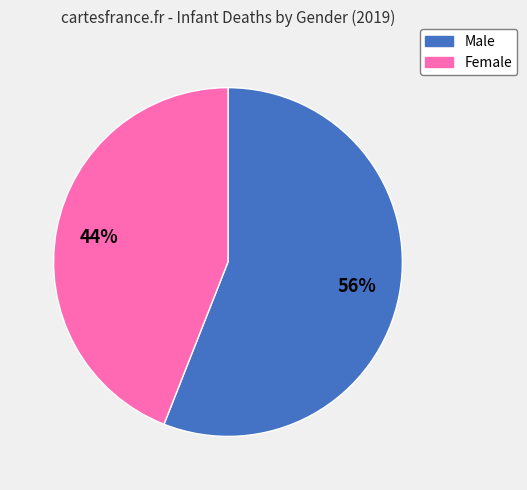

How many segments does this pie chart have?

2